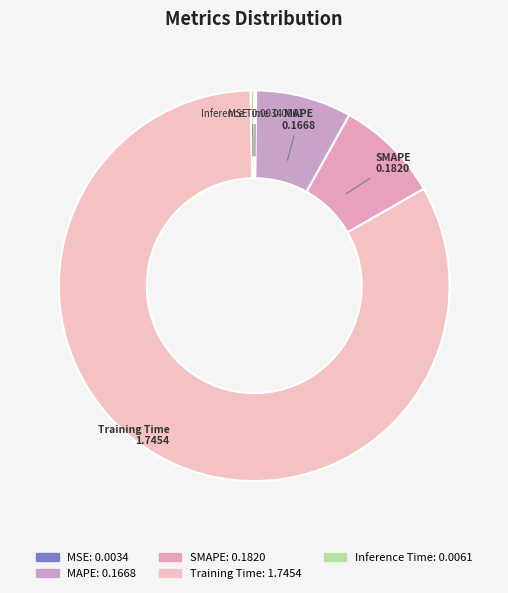

Is the sum of Inference Time and SMAPE greater than half?

No